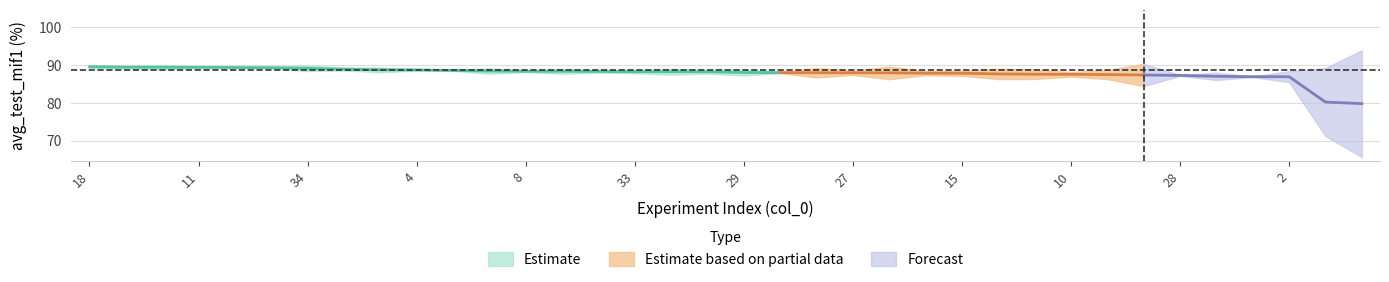

Between 31 and 21, which is larger?

21